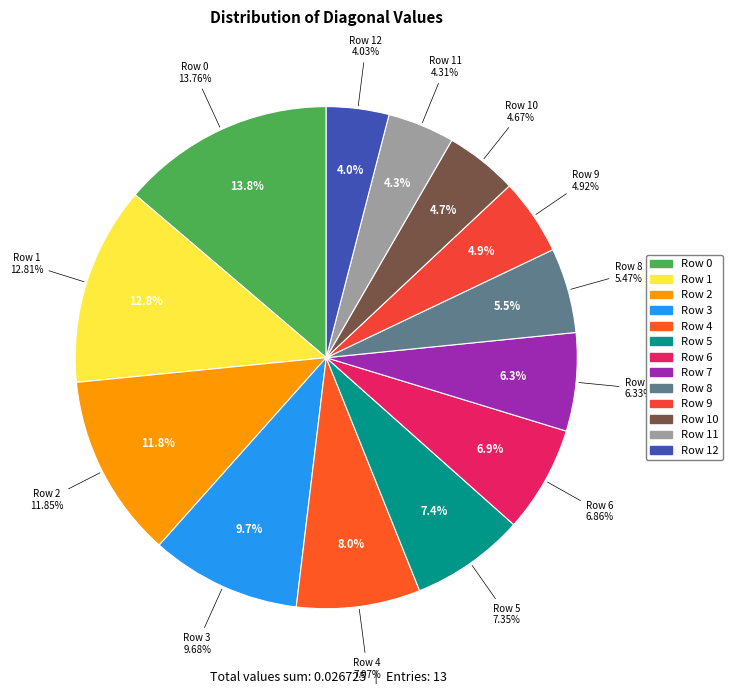

Between 11 and 1, which is larger?

1